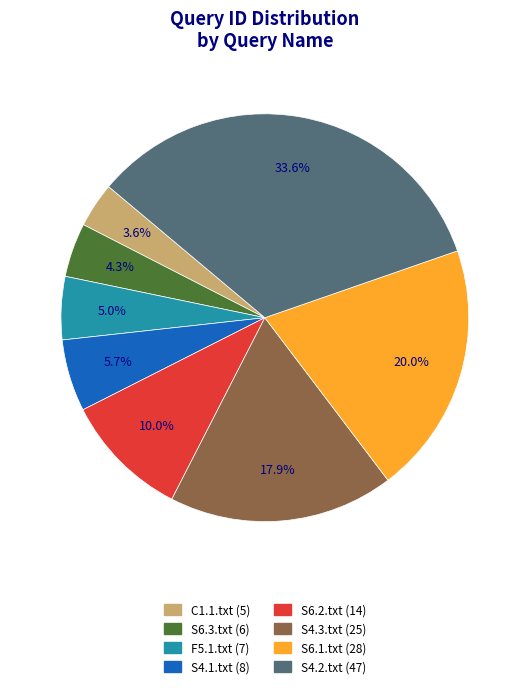

To the nearest percent, what is the average slice percentage?

12%